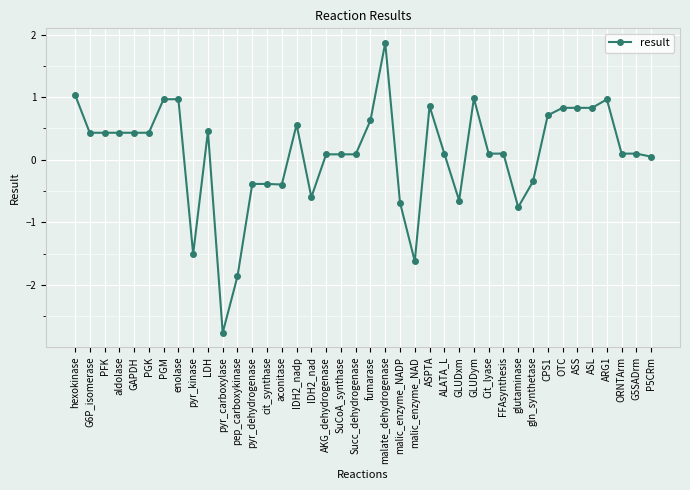

Where does the data first go above 0?

hexokinase